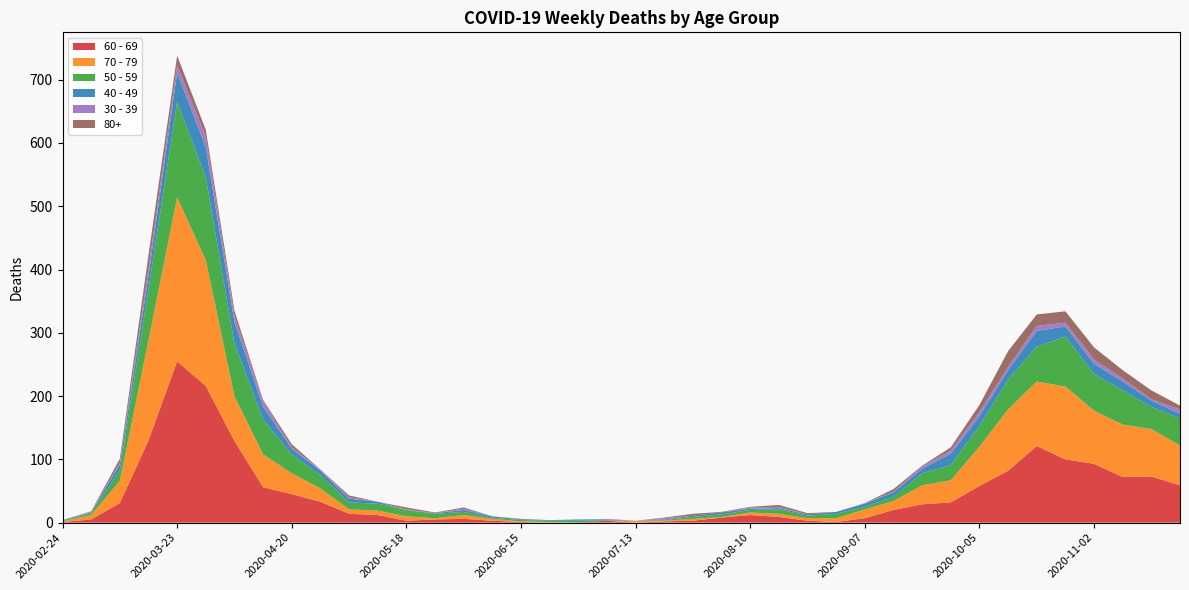

Reading right to left, what are all the values shown in this chart?

60 - 69: 59	73	72	93	100	121	82	58	32	29	20	7	1	3	9	12	8	3	2	0	3	0	0	1	3	6	5	3	12	14	33	45	56	129	216	255	130	31	5	1
70 - 79: 63	75	83	84	115	102	97	62	35	30	14	14	6	4	5	4	1	3	1	3	0	0	1	1	3	6	2	7	7	7	21	33	52	71	199	259	158	35	7	1
50 - 59: 43	35	54	58	79	55	47	33	24	19	7	4	7	4	7	4	4	3	1	0	1	3	2	2	2	5	7	10	11	11	21	30	55	83	131	151	81	17	3	1
40 - 49: 7	10	14	16	16	25	15	15	18	7	7	5	3	2	2	2	3	2	1	0	1	2	1	1	2	3	1	0	3	6	7	9	20	34	47	46	21	9	1	1
30 - 39: 7	2	5	7	6	8	5	7	5	4	1	1	0	0	2	2	0	0	2	0	1	0	0	0	0	2	0	1	0	2	2	2	9	10	17	12	12	3	1	0
80+: 6	14	13	19	18	18	25	11	5	1	4	0	0	2	3	1	1	3	1	0	0	0	0	1	0	2	1	3	0	3	0	5	2	8	11	15	21	6	1	0